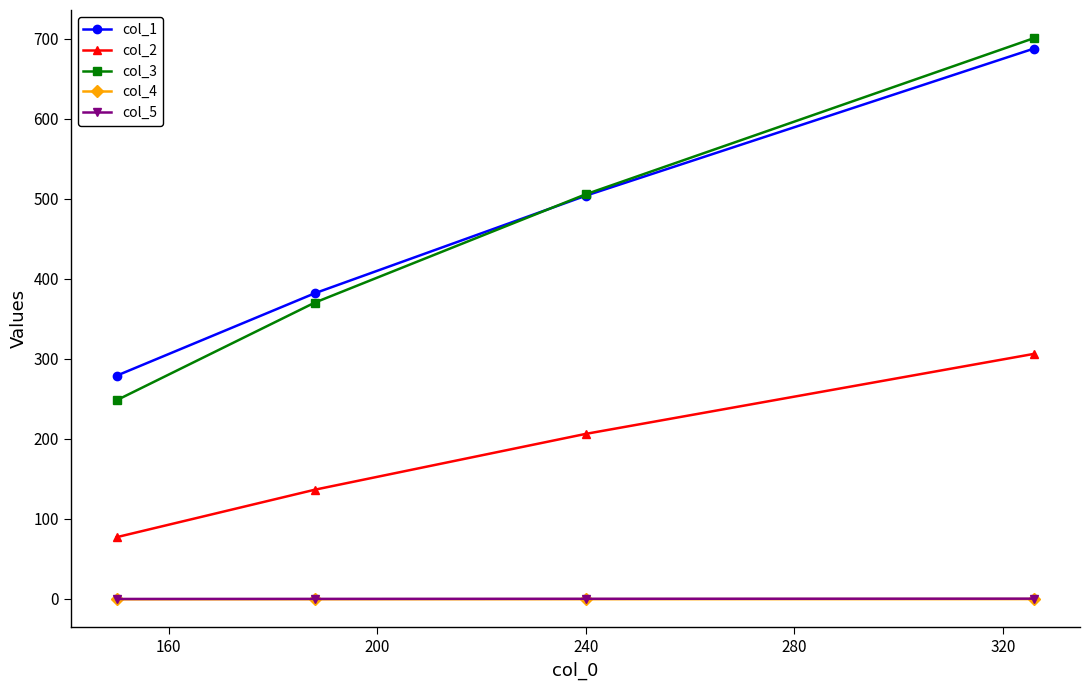

Which series has the largest range (max minus min)?

col_3